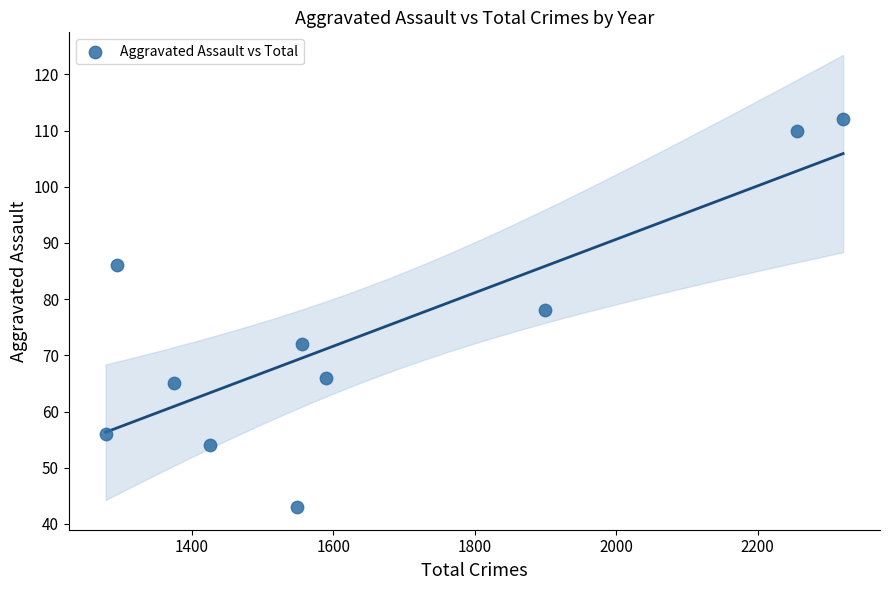

What Y value in the scatter plot is closest to 77?

78